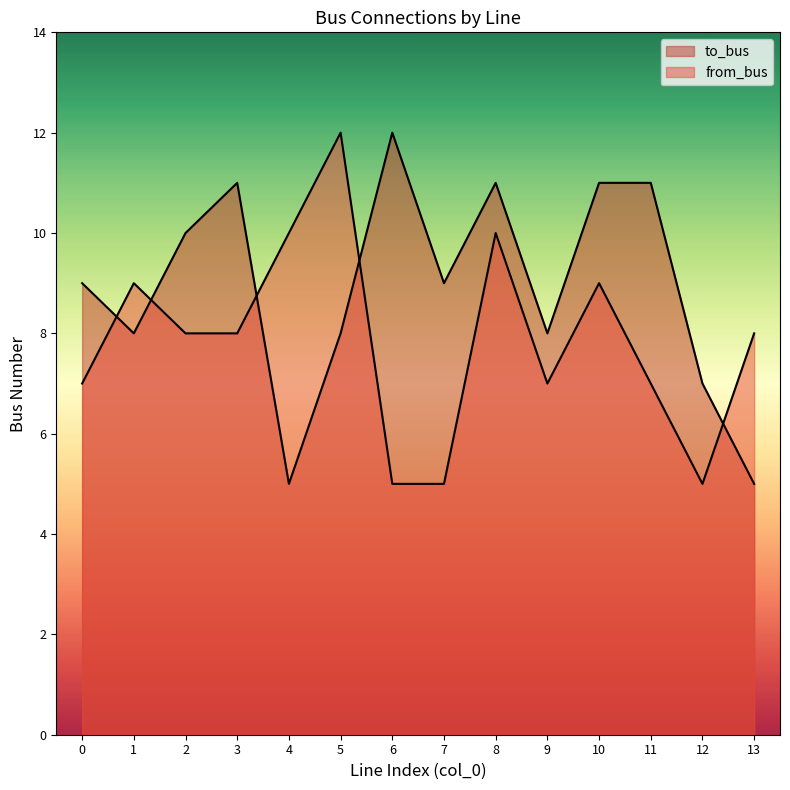

True or false: to_bus has more than 0 points higher than both neighbors.

True